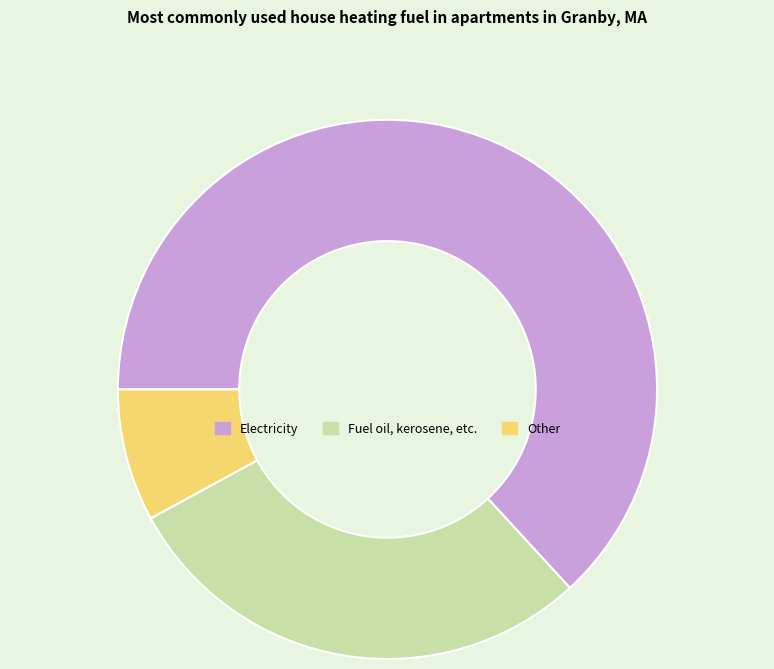

Rank the categories by value from lowest to highest.

Other, Fuel oil, kerosene, etc., Electricity